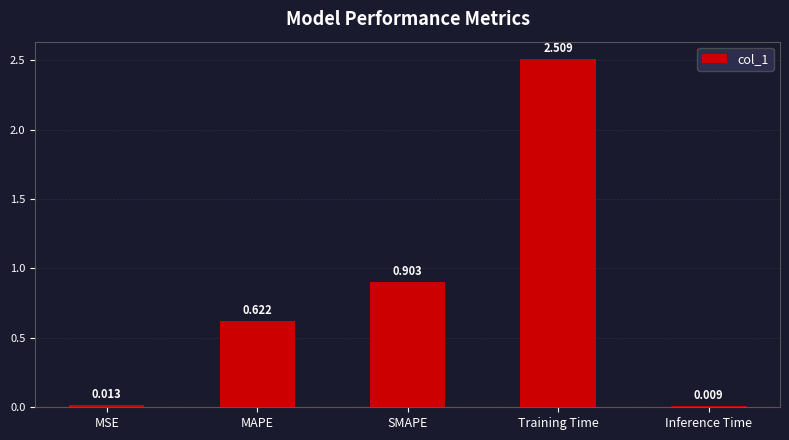

What is the greatest value displayed?

2.5